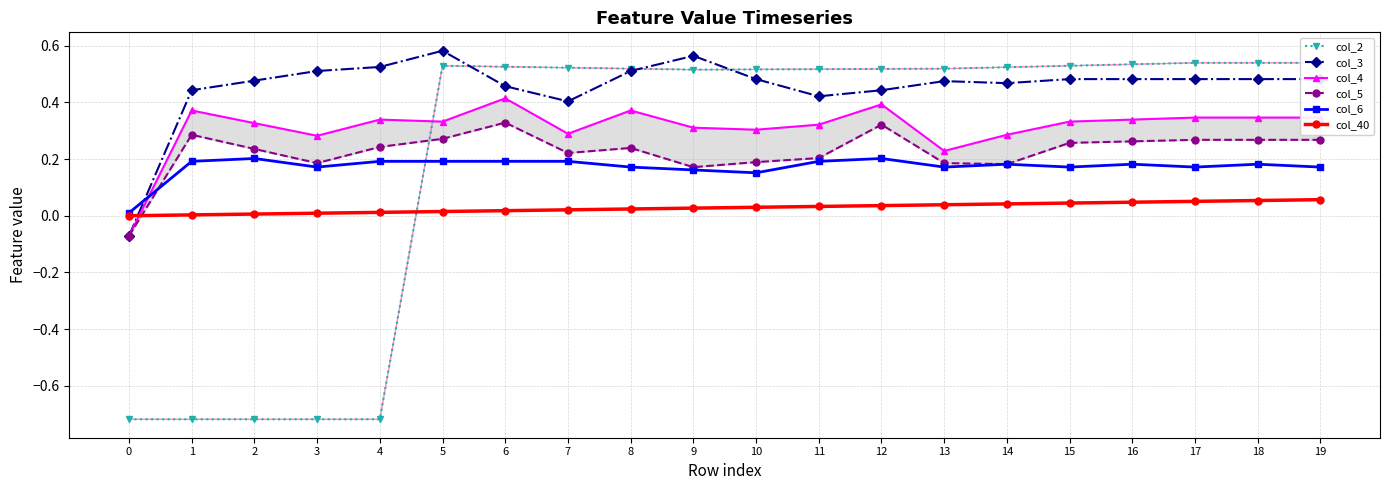

Does the chart have visible grid lines?

Yes